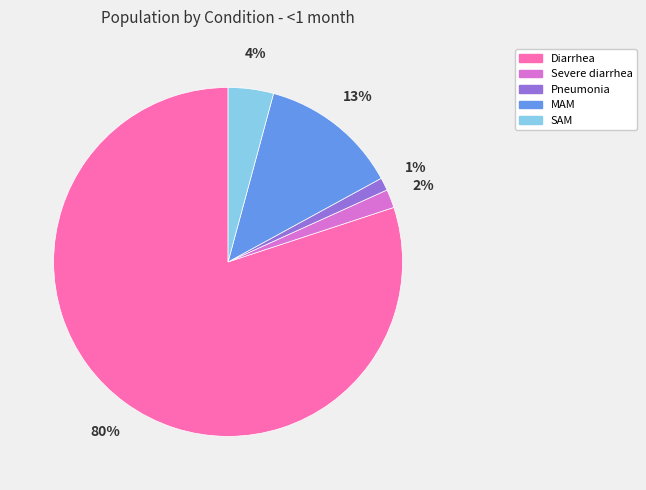

Count the number of slices in the pie.

5